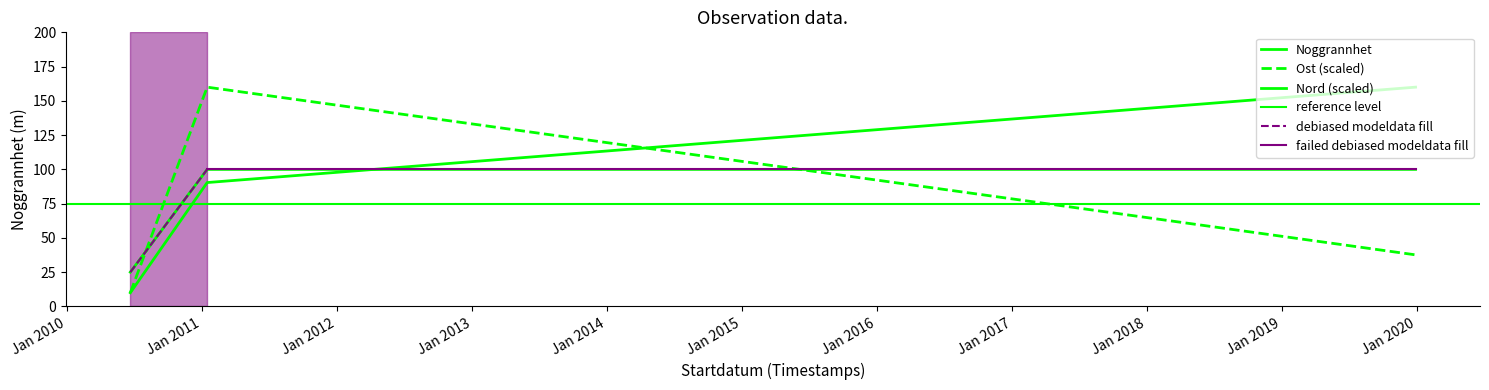

Which series changed the most between 2011-01-15 and 2019-12-29?

Ost (scaled)